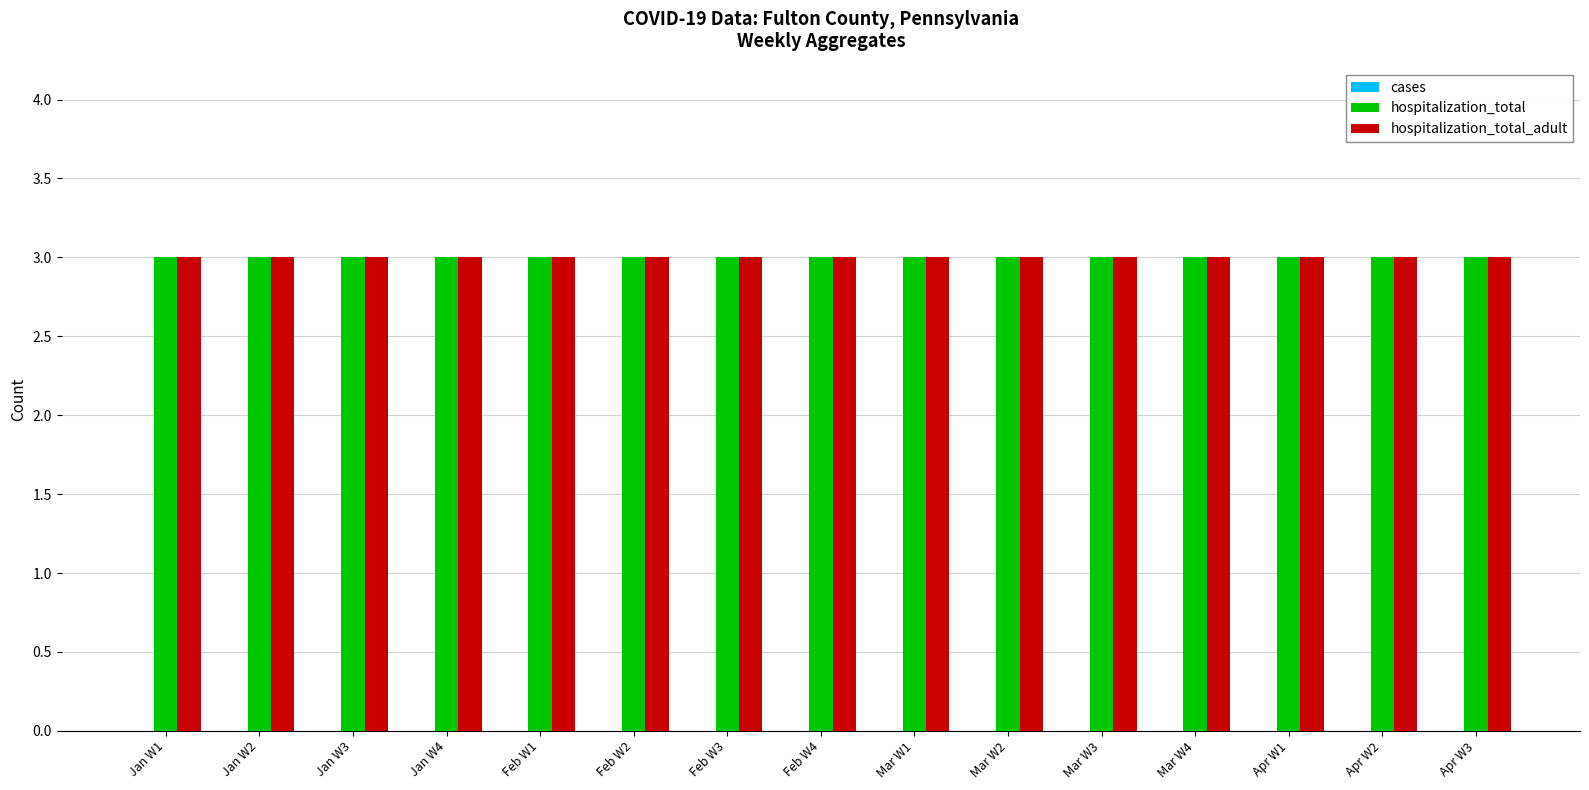

The hospitalization_total_adult series shows 2 at Apr W2. True or false?

False